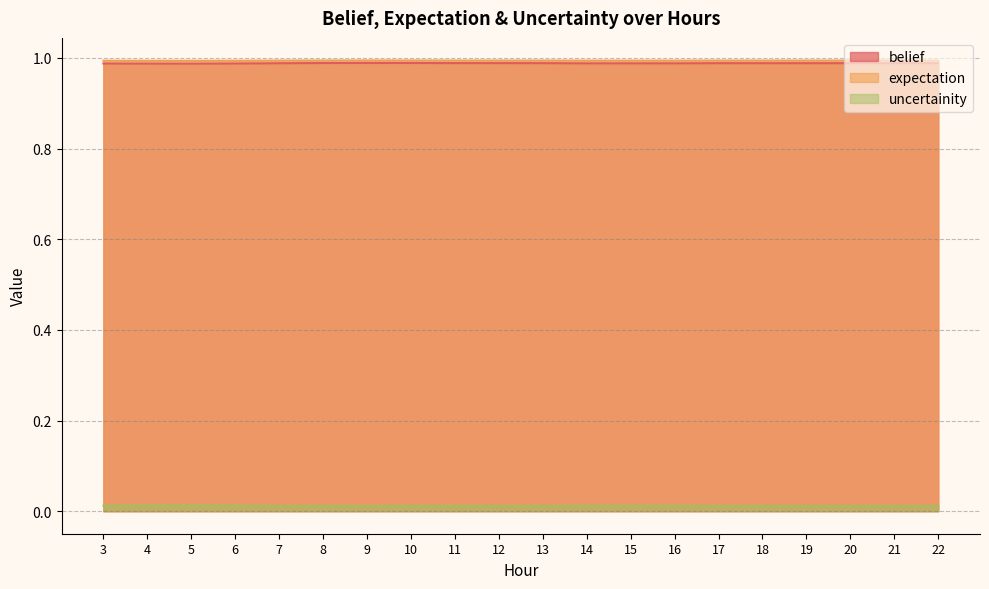

Is the value of belief at 12 greater than the value of uncertainity at 11?

Yes